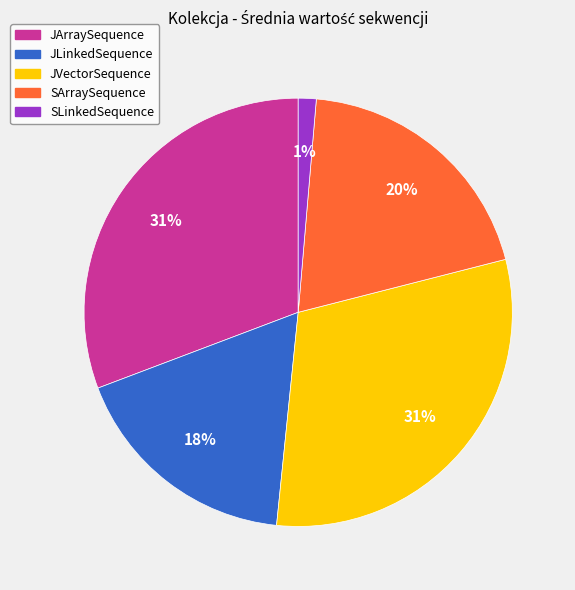

What percentage is the JVectorSequence slice, to the nearest percent?

31%